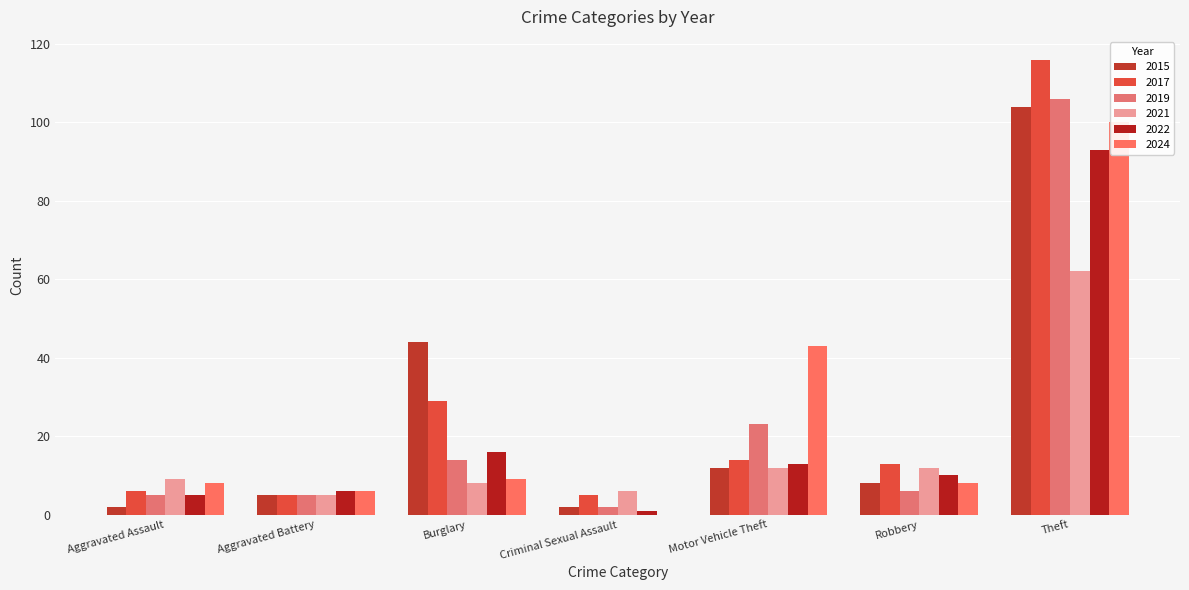

At which category is the sum across all series the highest?

Theft